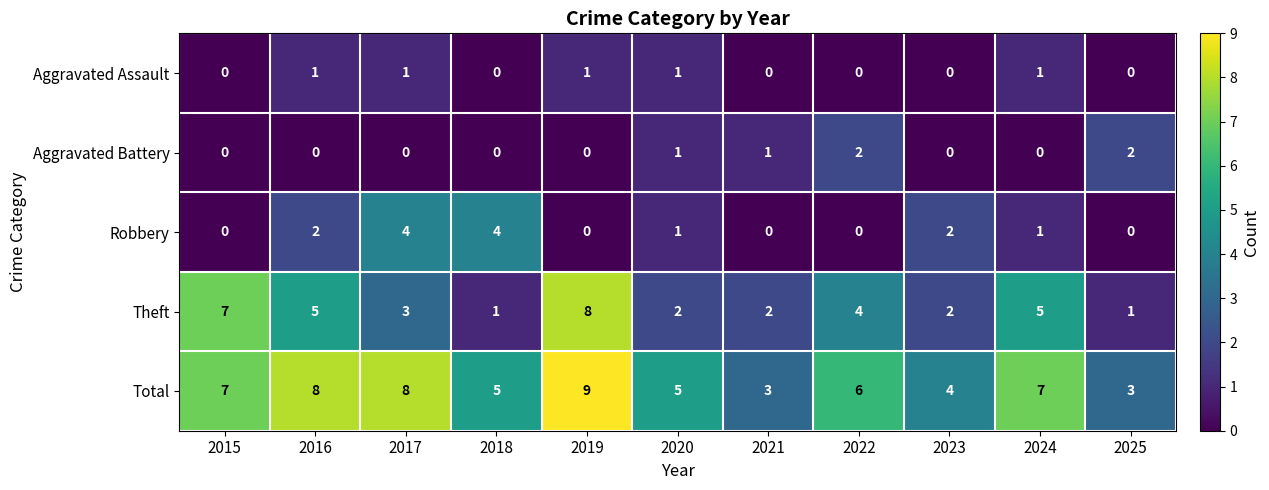

True or false: Theft has a value of 5 at 2017.

False